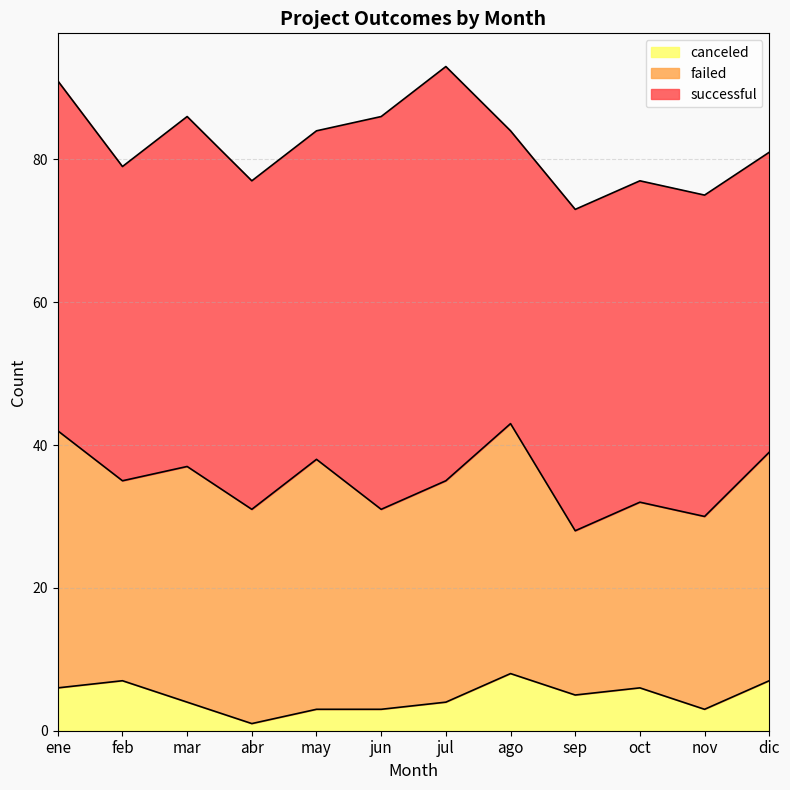

Rank the series by their average value, from highest to lowest.

successful, failed, canceled